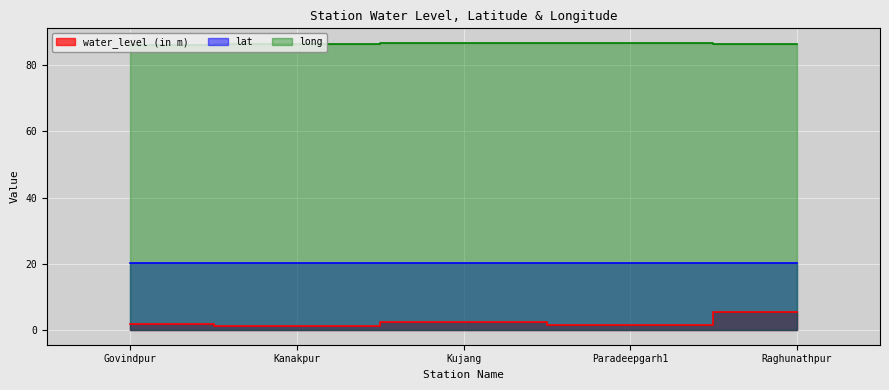

The value of water_level (in m) at Govindpur is 0.7. True or false?

False